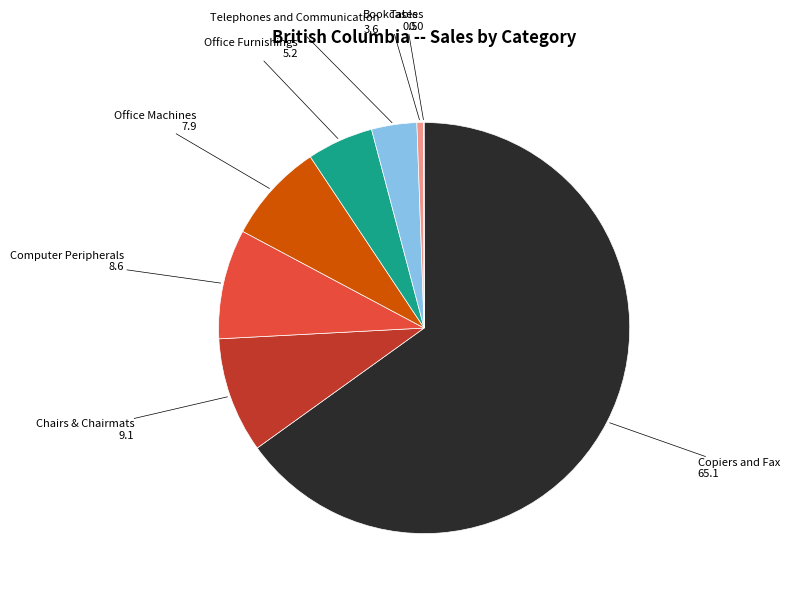

True or false: Bookcases accounts for 7% of the total.

False